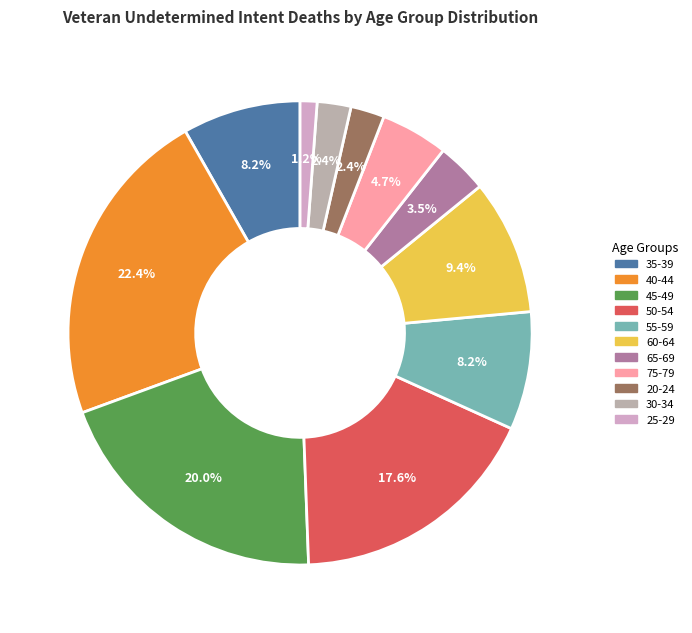

To the nearest percent, what is the average slice percentage?

9%